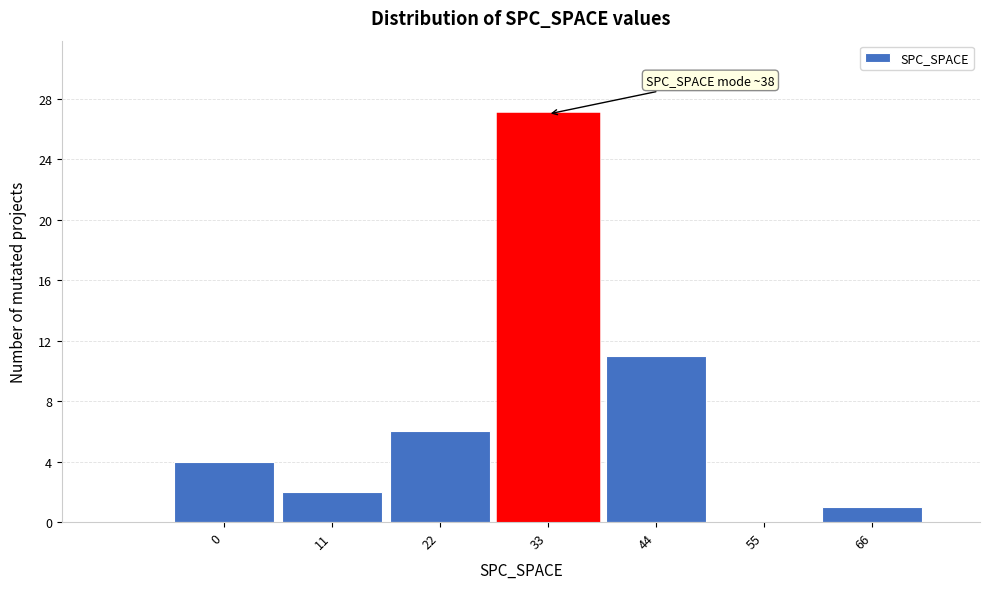

Reading left to right, what are all the values shown in this chart?

0=4	11=2	22=6	33=27	44=11	55=0	66=1